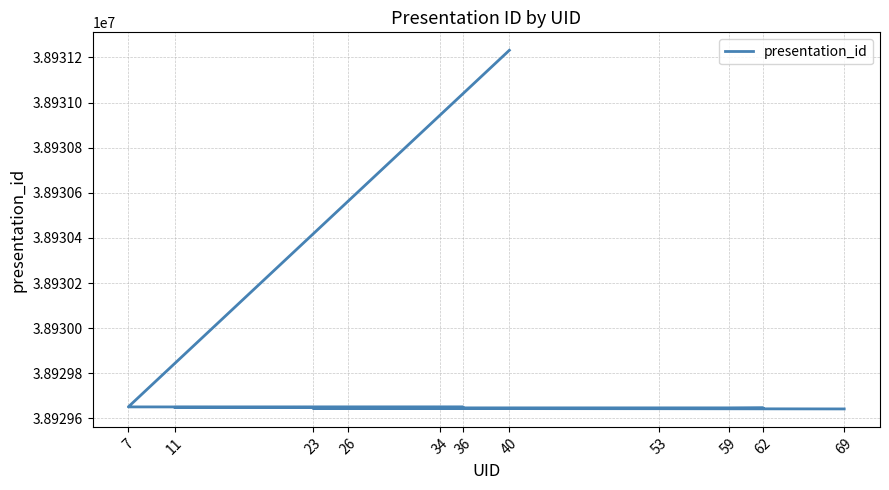

Reading left to right, what are all the values shown in this chart?

69=38929642	53=38929643	23=38929644	59=38929645	62=38929646	26=38929647	34=38929648	11=38929649	36=38929650	7=38929651	40=38931232